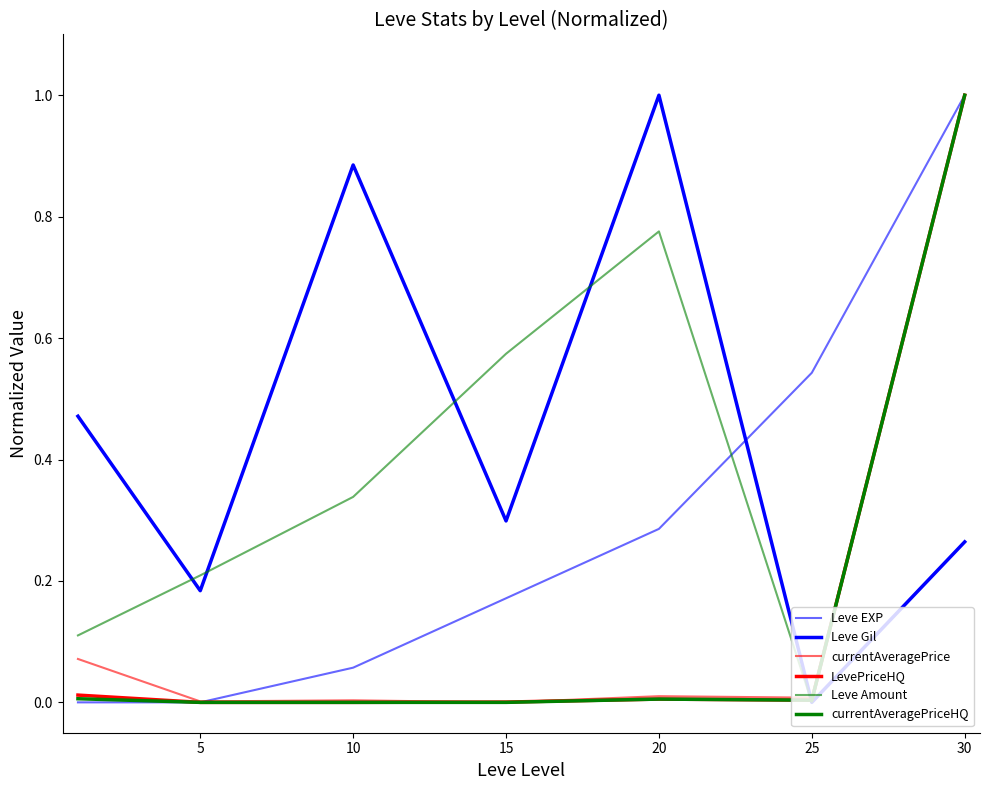

Which series has the largest total across all categories?

Leve Gil